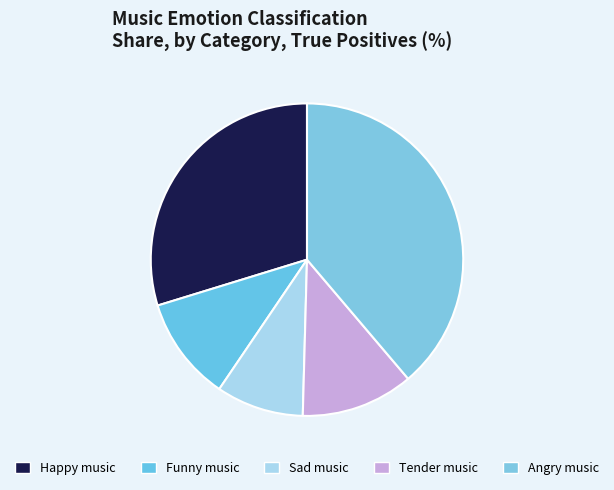

Is there a majority slice in this chart?

No